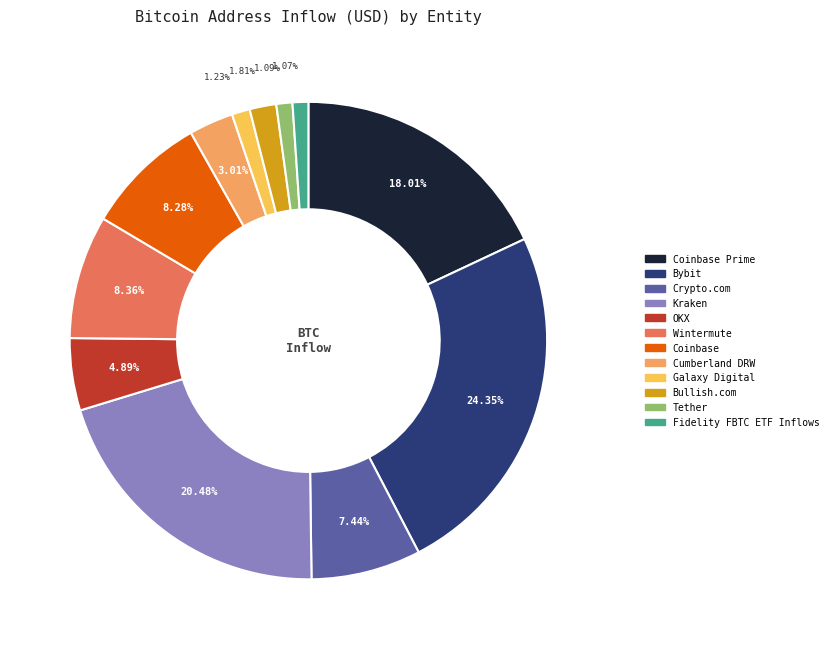

Does any single category account for the majority?

No